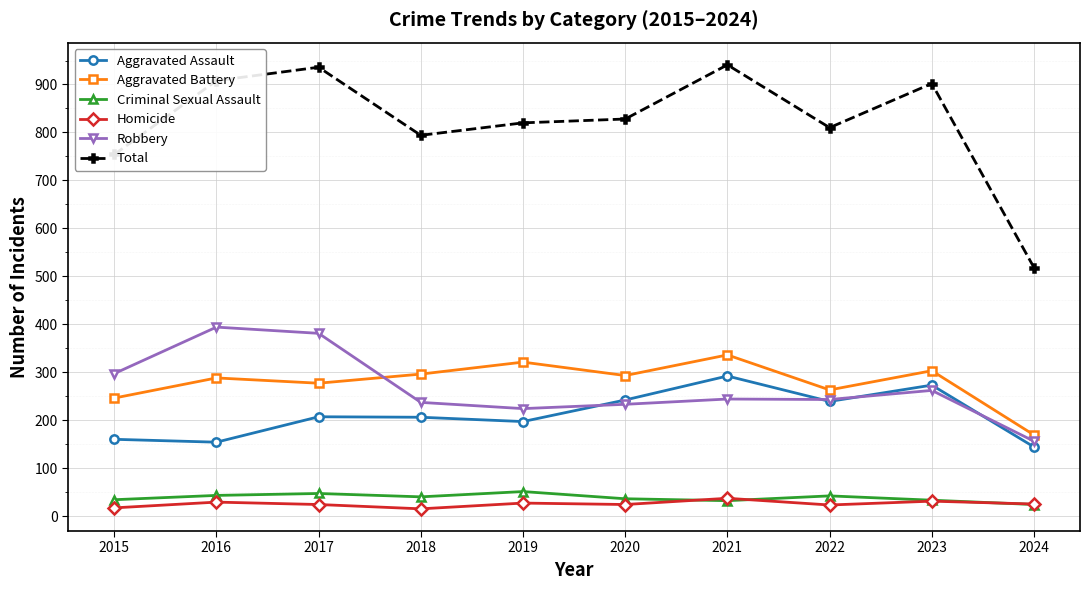

What is the total value across all series at 2024?

1036